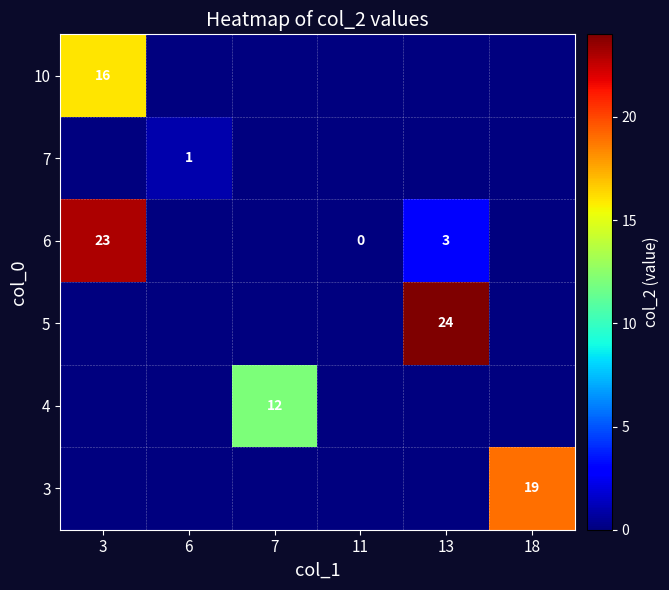

Reading left to right, extract all data points from this chart.

row_0: 0	0	0	0	0	19
row_1: 0	0	12	0	0	0
row_2: 0	0	0	0	24	0
row_3: 23	0	0	0	3	0
row_4: 0	1	0	0	0	0
row_5: 16	0	0	0	0	0